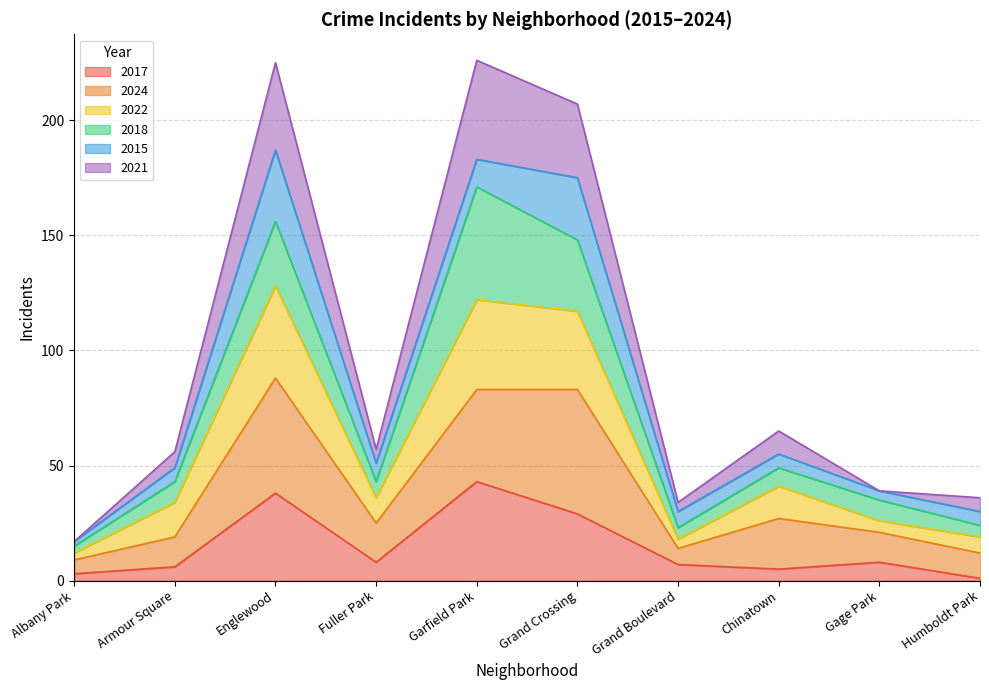

How many data points does each series have?

10